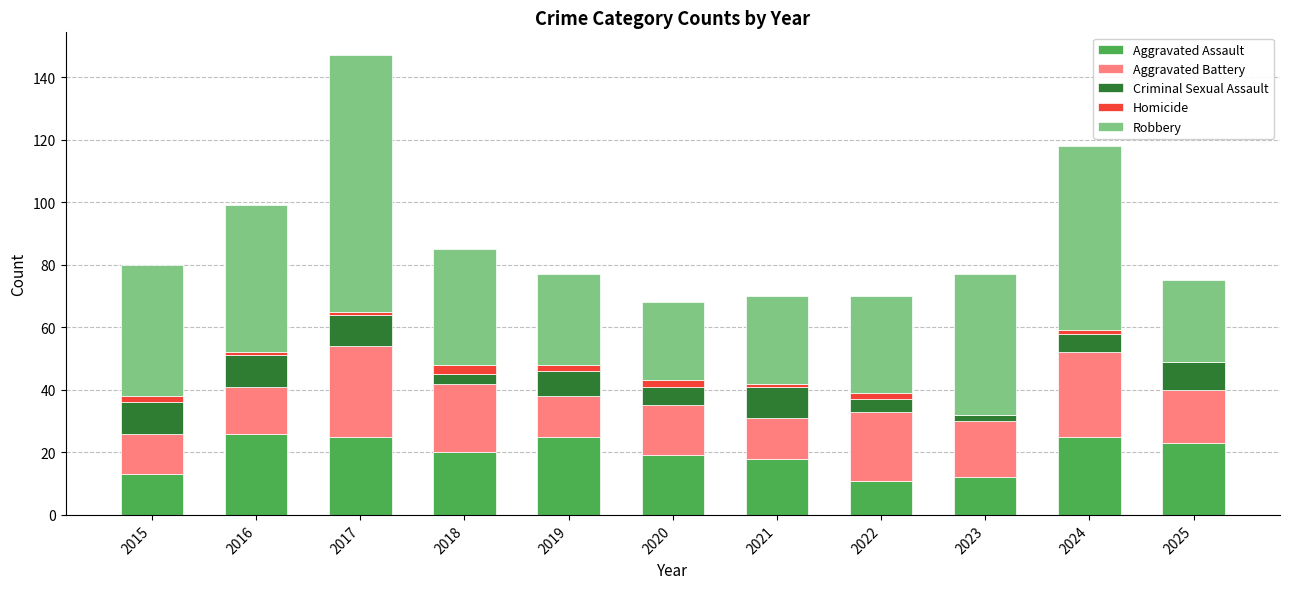

What is the maximum value for Aggravated Assault?

26